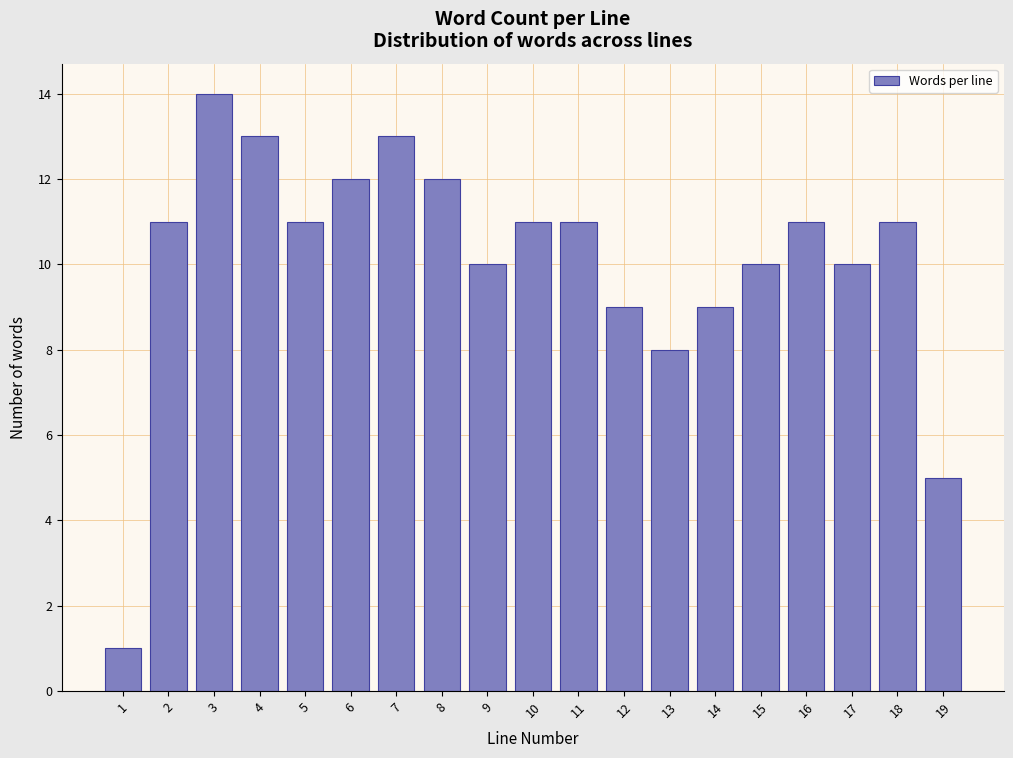

How tall is the bar that spans 13.5 to 14.5 on the x-axis? The values are not printed on the chart, so give them approximately, as read against the axis.

9